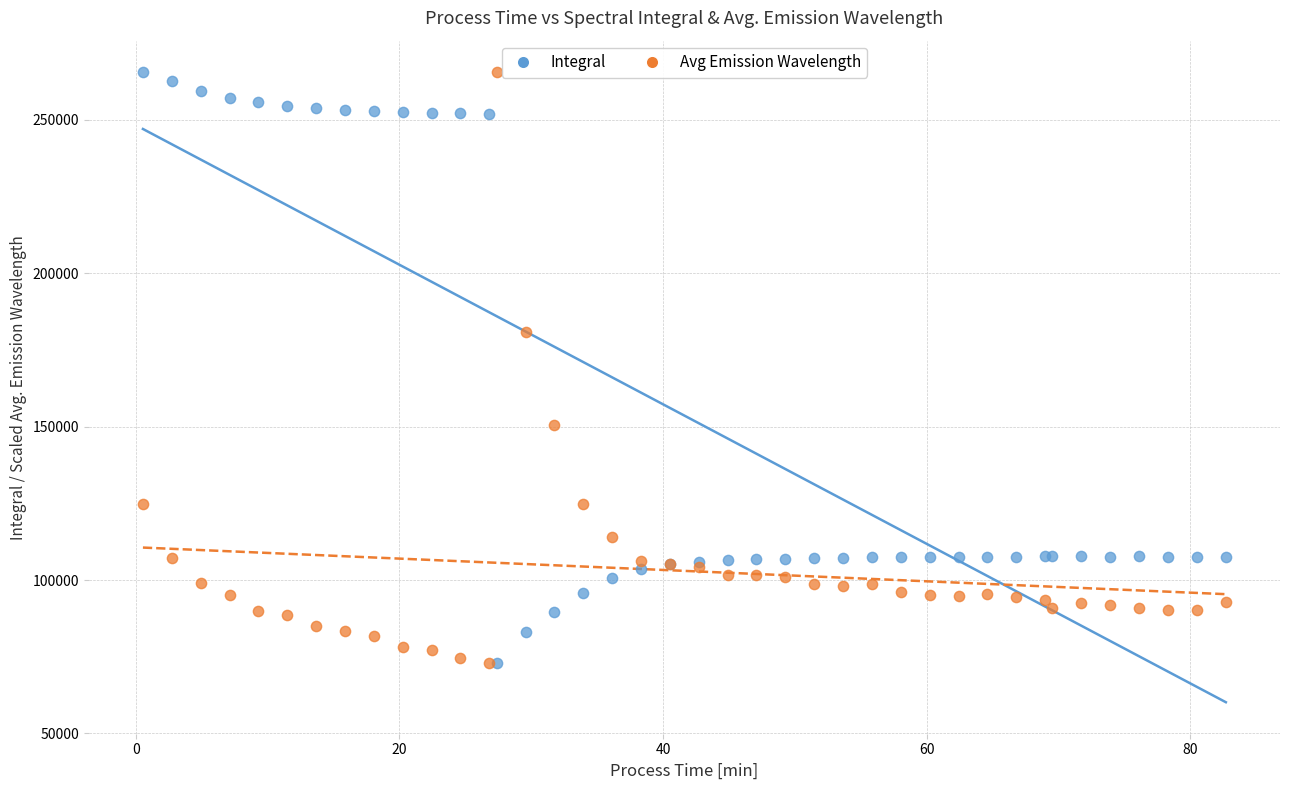

What are all the series names shown in the legend?

Integral, Avg Emission Wavelength